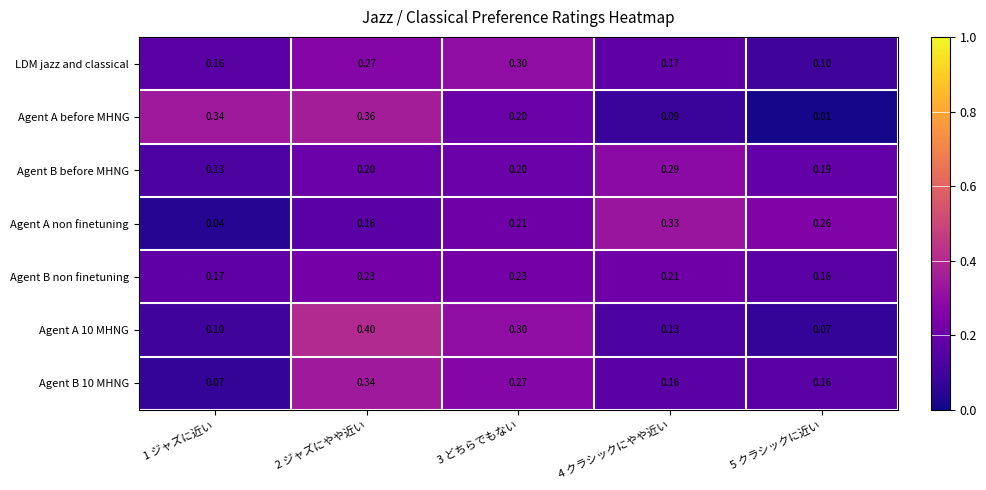

Which series has the largest total across all categories?

Agent B before MHNG